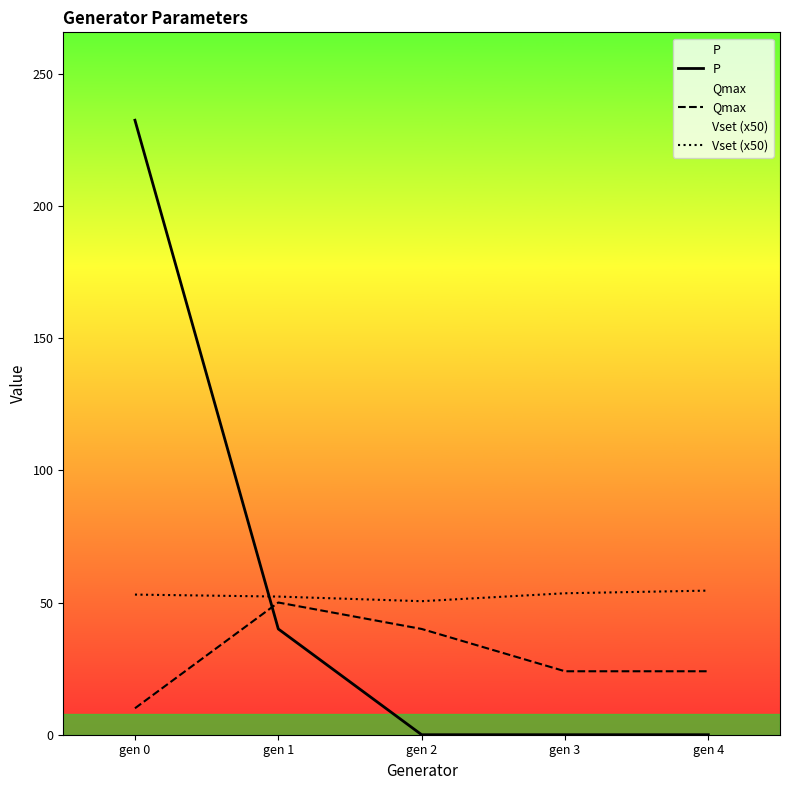

What is the value of the Vset (x50) point at the 1st from the left?

53.0